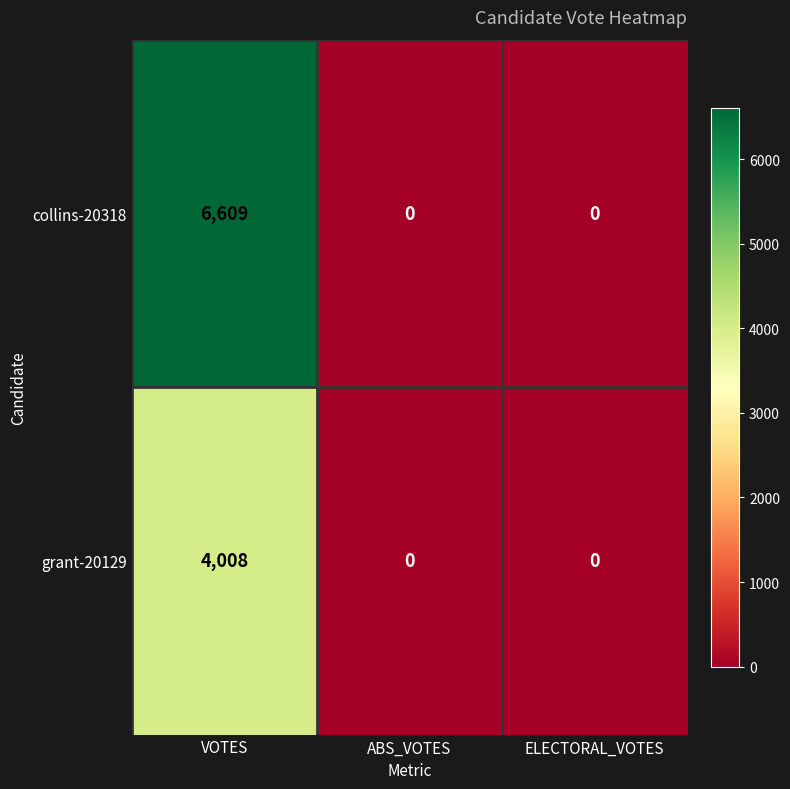

What is the highest value of the collins-20318 series?

6609